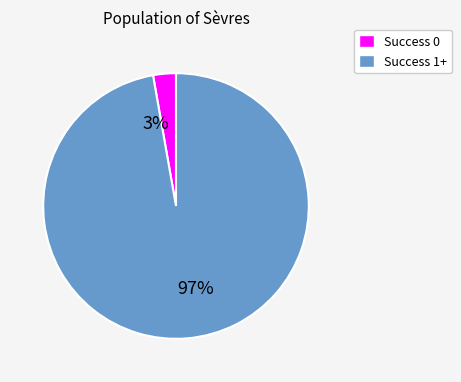

Does 2 represent more than half of the total?

No